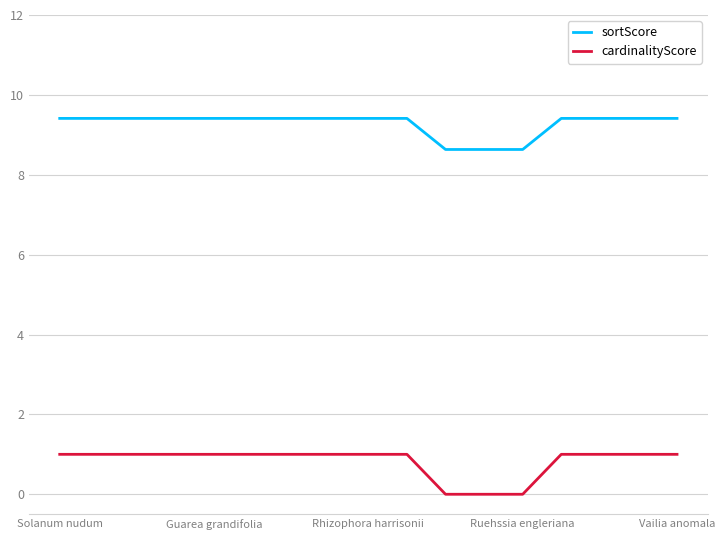

What is the difference between the maximum and minimum values in the cardinalityScore series?

1.0